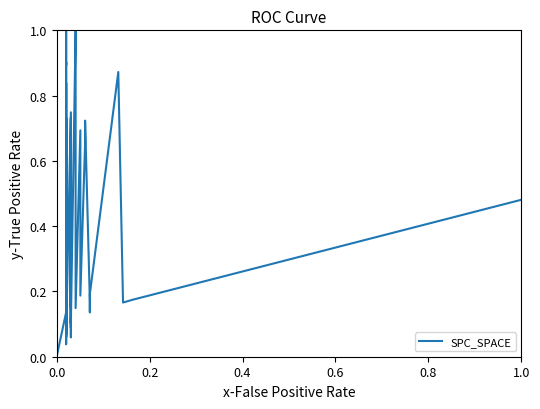

What is the value of the 34th point from the left?

0.2